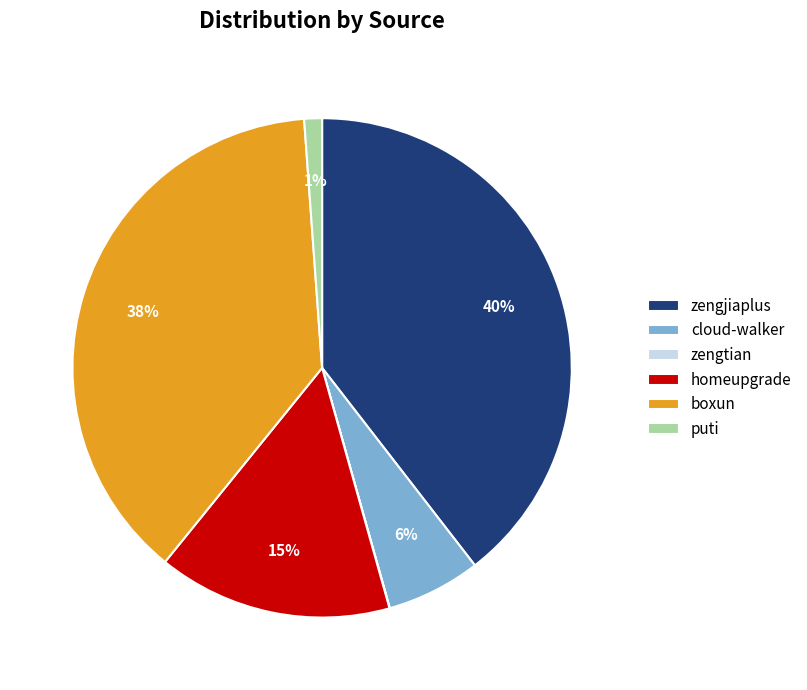

The puti slice represents 1% of the pie. True or false?

True